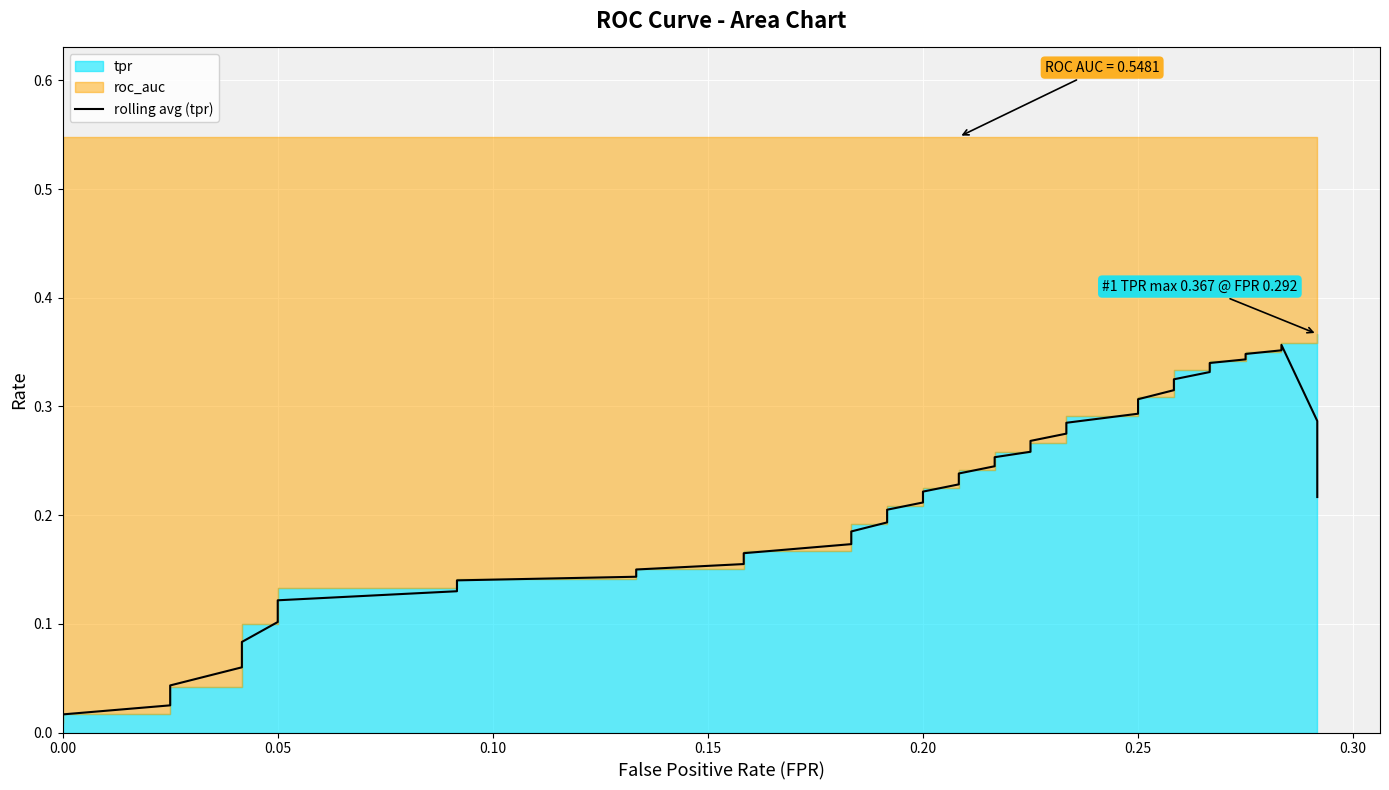

Reading left to right, extract all data points from this chart.

0.0	0.0	0.0	0.0	0.1	0.1	0.1	0.1	0.1	0.1	0.1	0.2	0.2	0.2	0.2	0.2	0.2	0.2	0.2	0.2	0.2	0.2	0.2	0.3	0.3	0.3	0.3	0.3	0.3	0.3	0.3	0.3	0.3	0.3	0.3	0.3	0.4	0.4	0.3	0.2